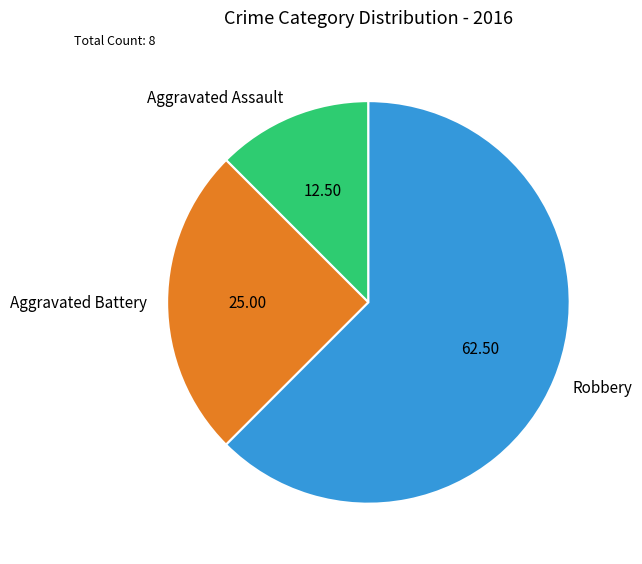

Rank the categories by value from lowest to highest.

Aggravated Assault, Aggravated Battery, Robbery